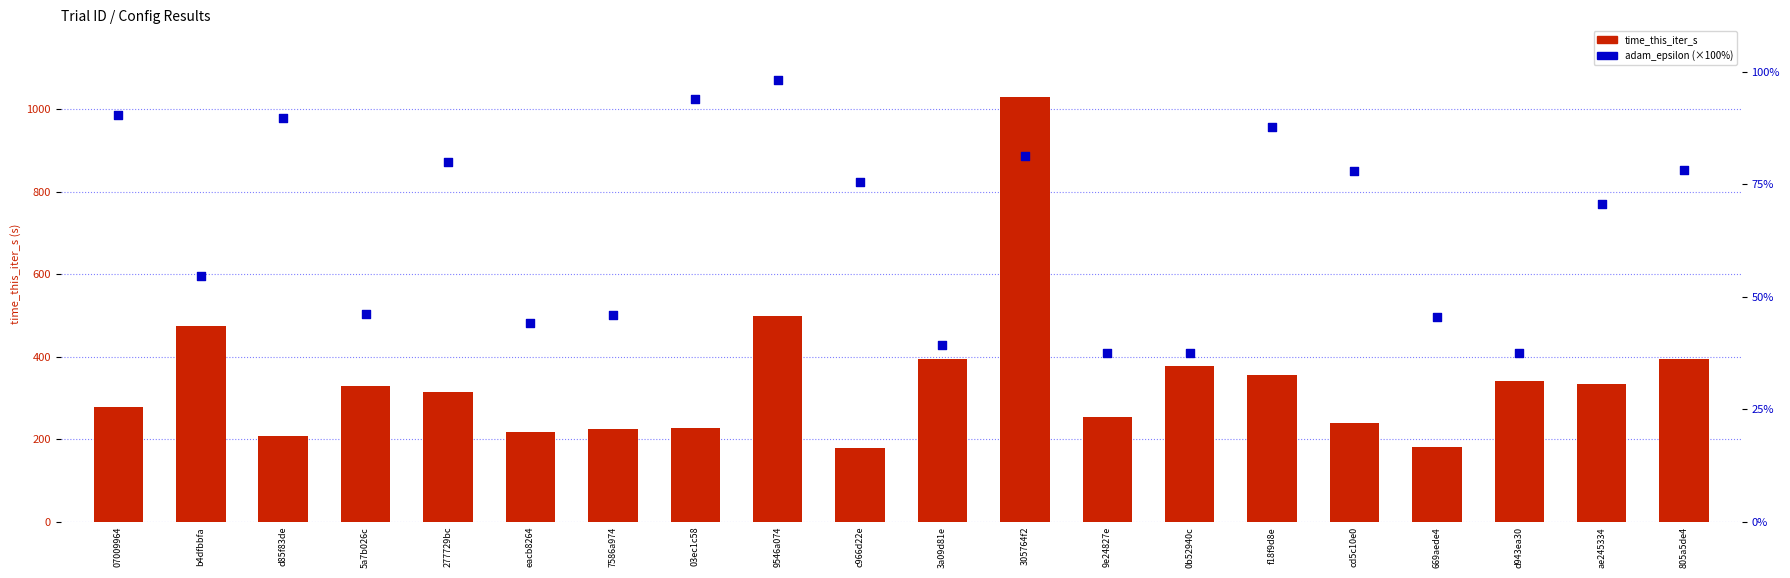

Which series has the largest Y range (max minus min)?

time_this_iter_s